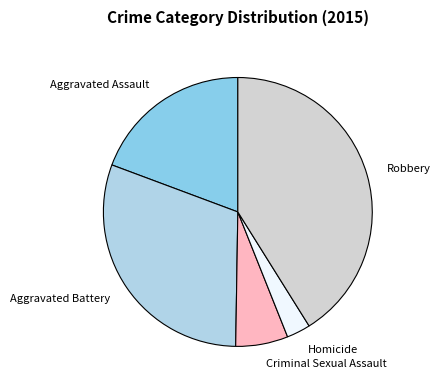

Is Robbery the majority of the pie?

No